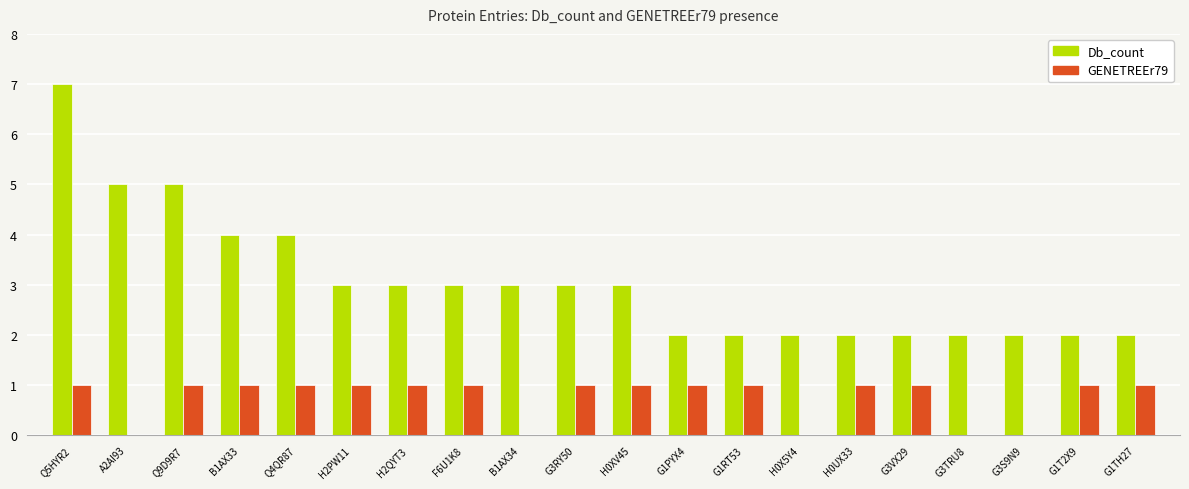

What is the total value across all series at G3VX29?

3